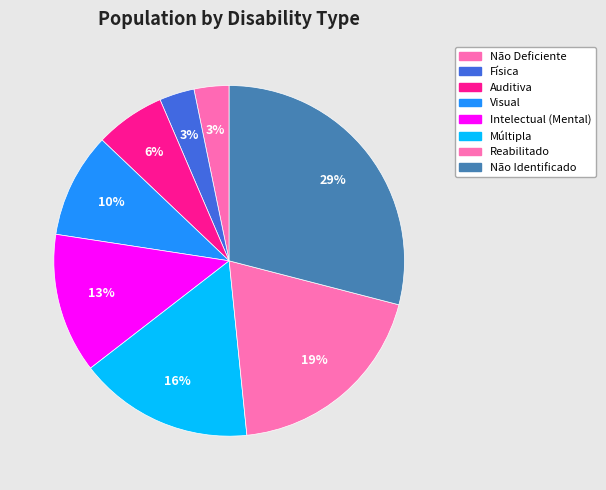

How many slices are in this pie chart?

8